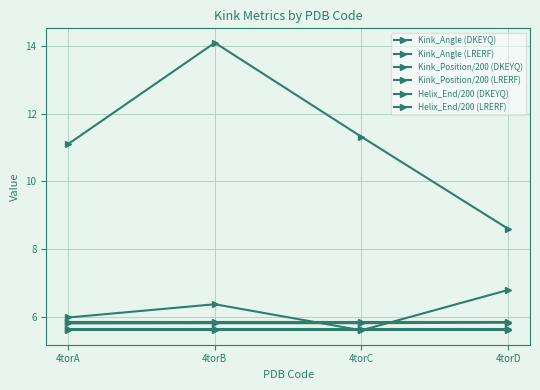

How many lines are shown in the chart?

6